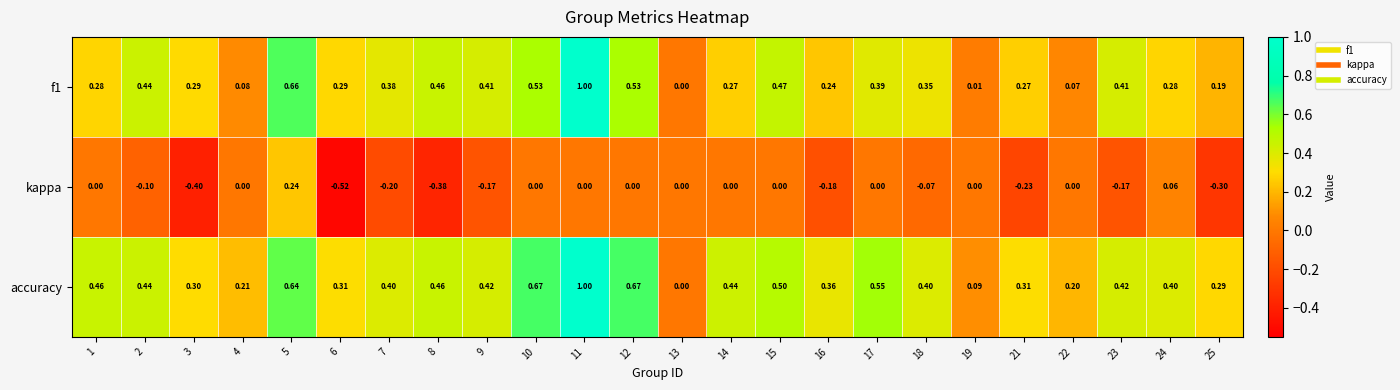

Which series has the largest total across all categories?

accuracy